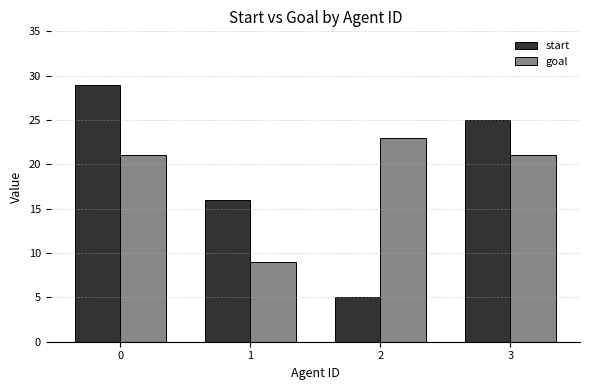

What is the total value across all series at 1?

25